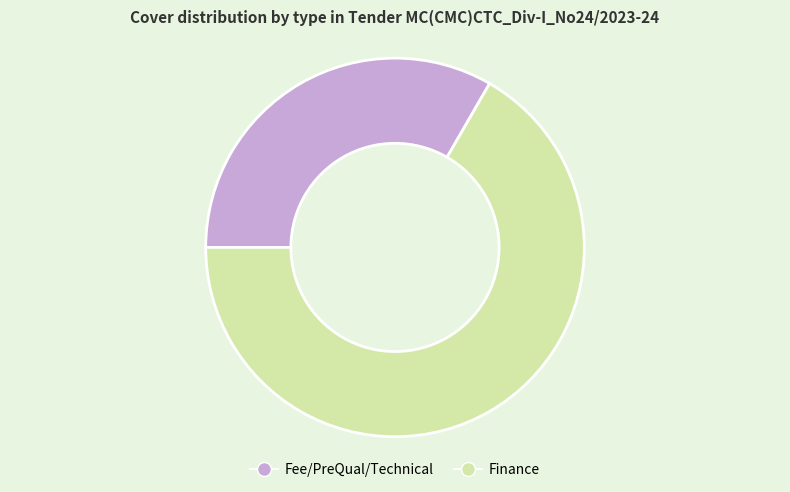

Rank the categories by value from highest to lowest.

Finance, Fee/PreQual/Technical